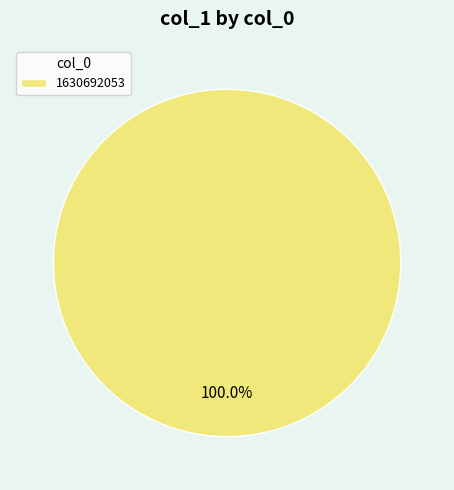

Rank the categories by value from highest to lowest.

1630692053